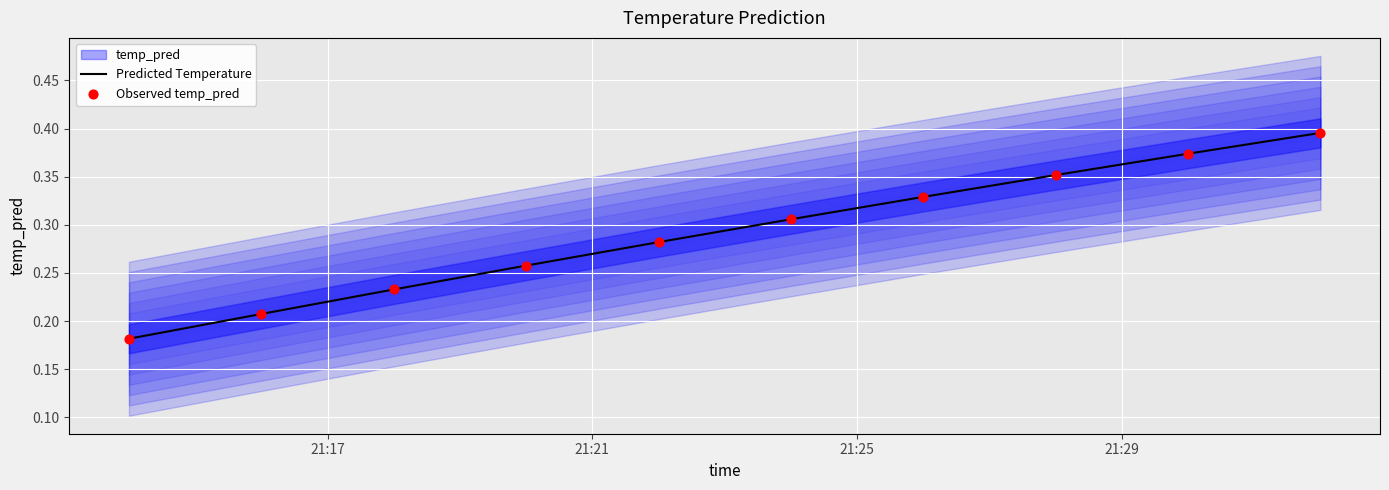

At how many categories does at least one series exceed 0?

10